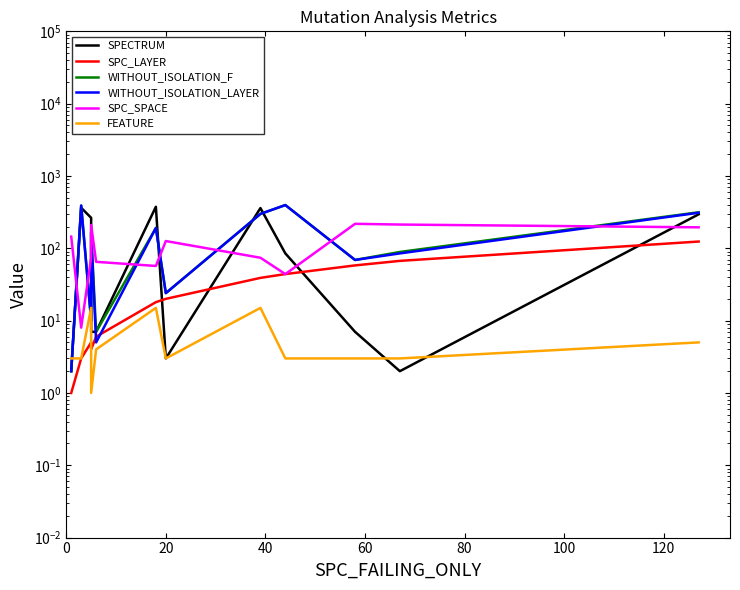

What are all the series names shown in the legend?

SPECTRUM, SPC_LAYER, WITHOUT_ISOLATION_F, WITHOUT_ISOLATION_LAYER, SPC_SPACE, FEATURE